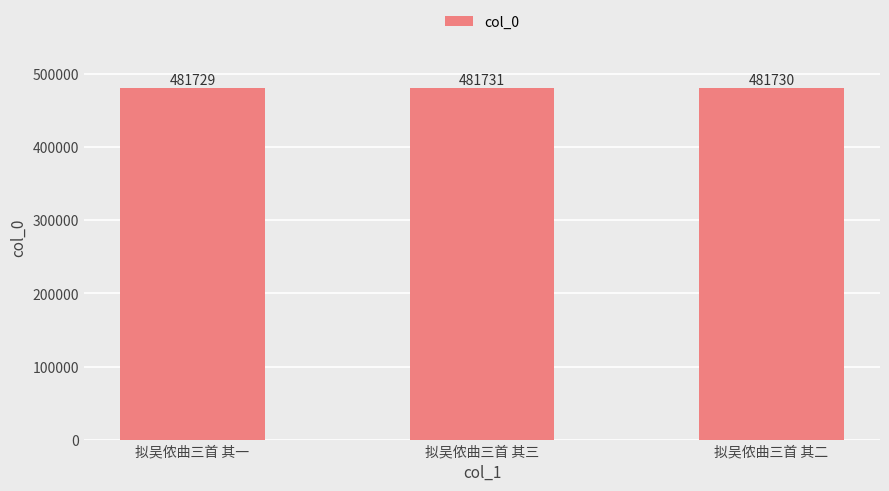

List the labels in order of value, largest first.

拟吴侬曲三首 其三, 拟吴侬曲三首 其二, 拟吴侬曲三首 其一